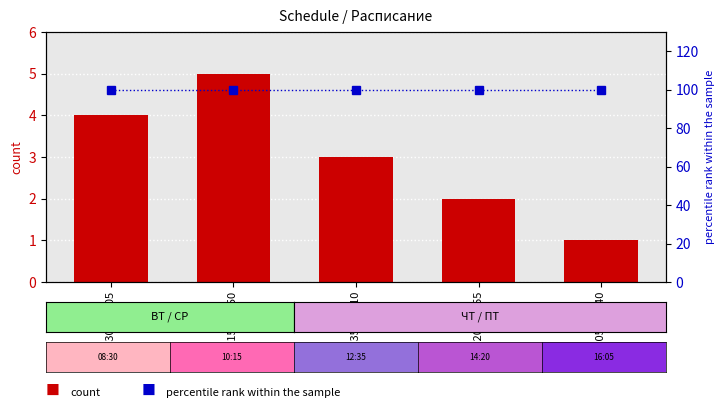

Does the chart contain stacked bars?

No